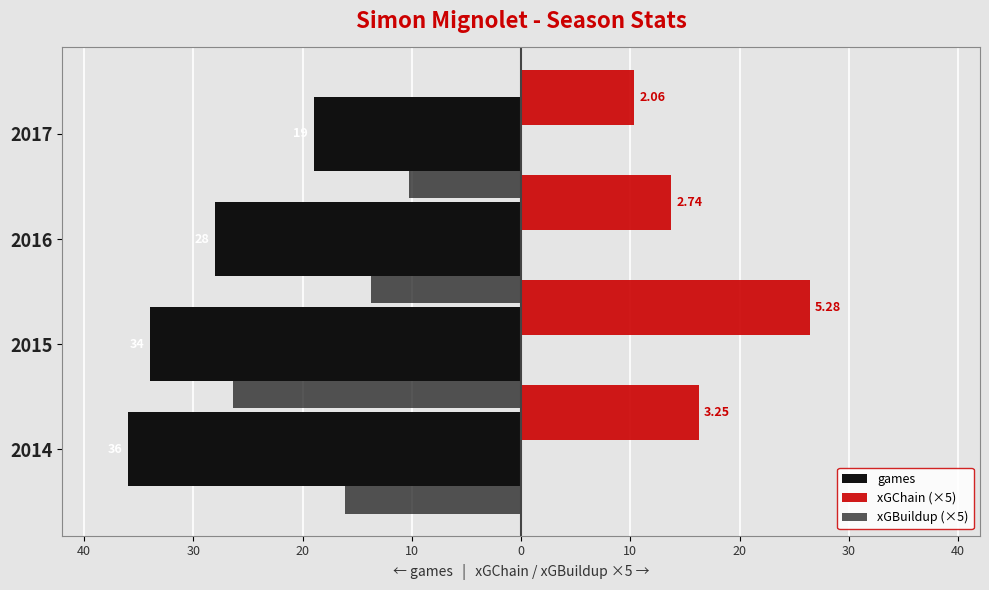

Which series has the largest range (max minus min)?

games